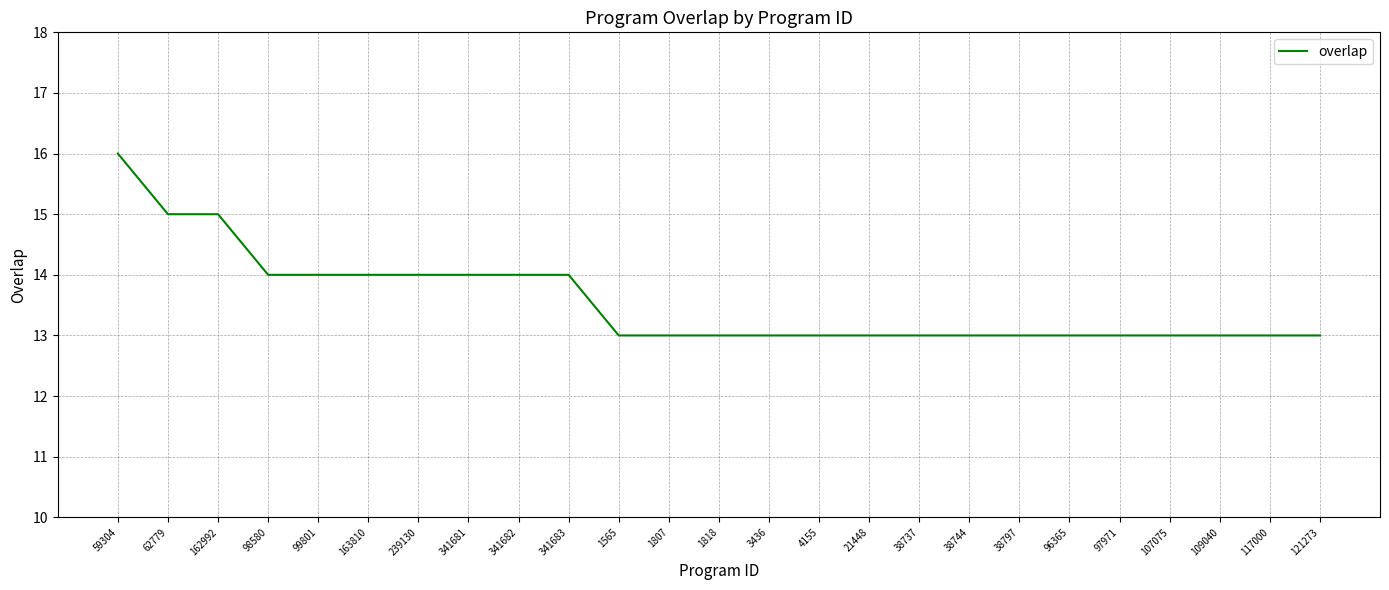

What is the greatest value displayed?

16